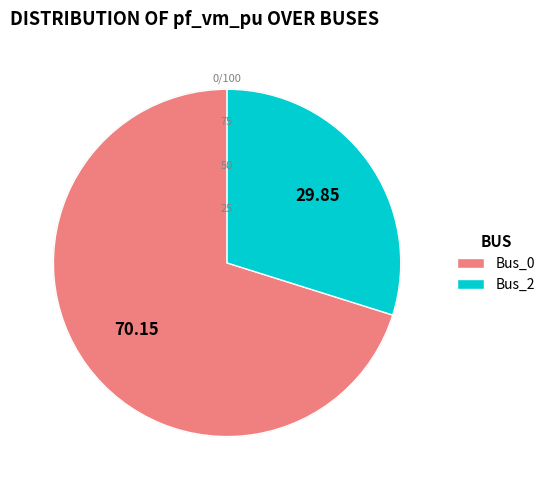

Which category accounts for the majority?

Bus_0